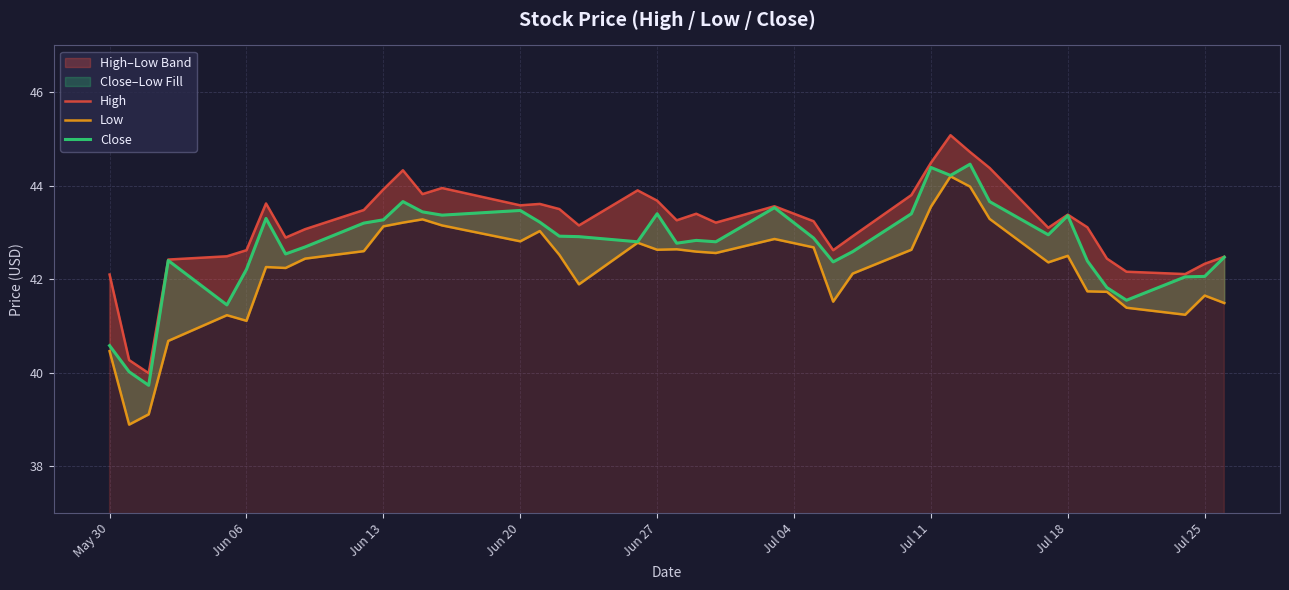

The Close series shows 29.6 at 17. True or false?

False